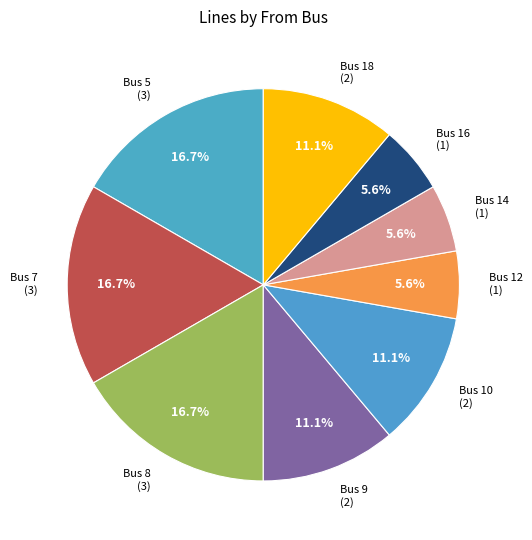

Approximately how many times larger is the value at Bus 8 compared to Bus 16?

3.0